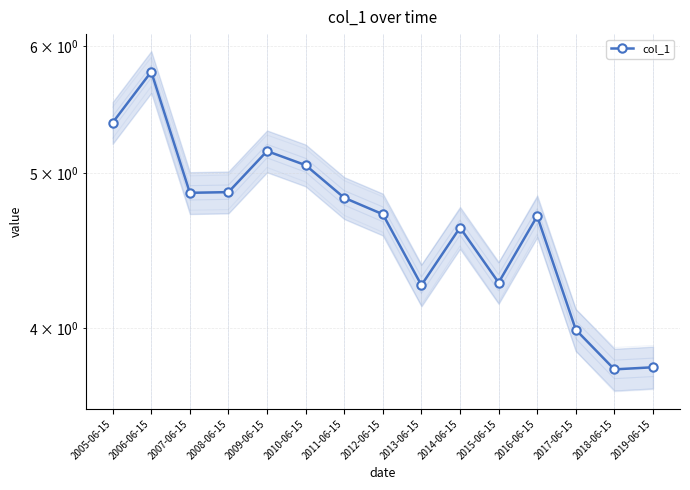

List the labels in order of value, largest first.

2006-06-15, 2005-06-15, 2009-06-15, 2010-06-15, 2008-06-15, 2007-06-15, 2011-06-15, 2012-06-15, 2016-06-15, 2014-06-15, 2015-06-15, 2013-06-15, 2017-06-15, 2019-06-15, 2018-06-15